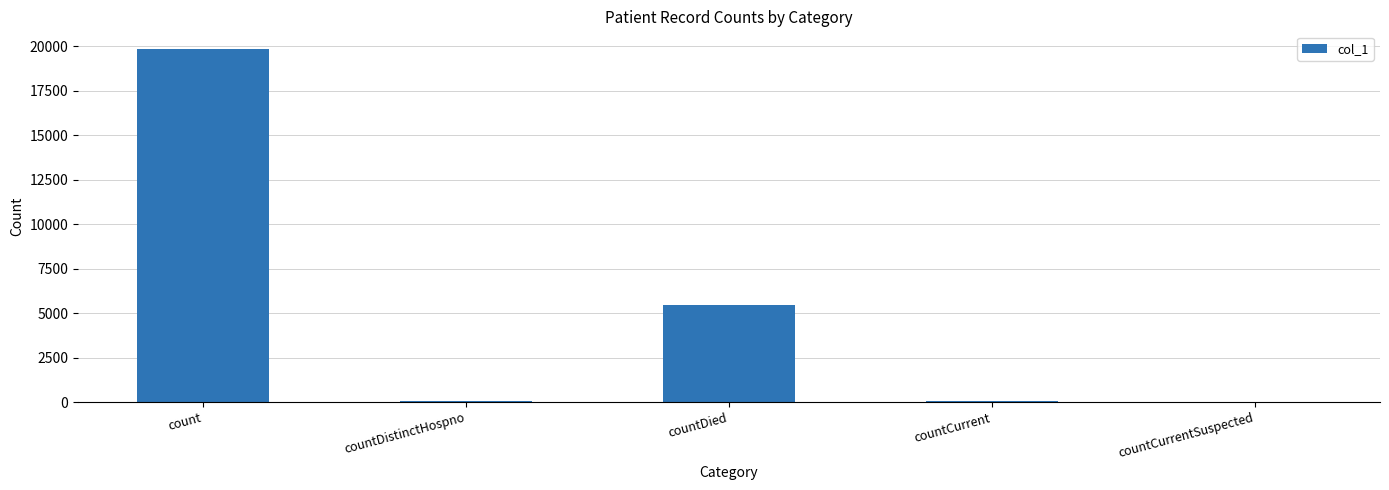

Does the chart contain stacked bars?

No